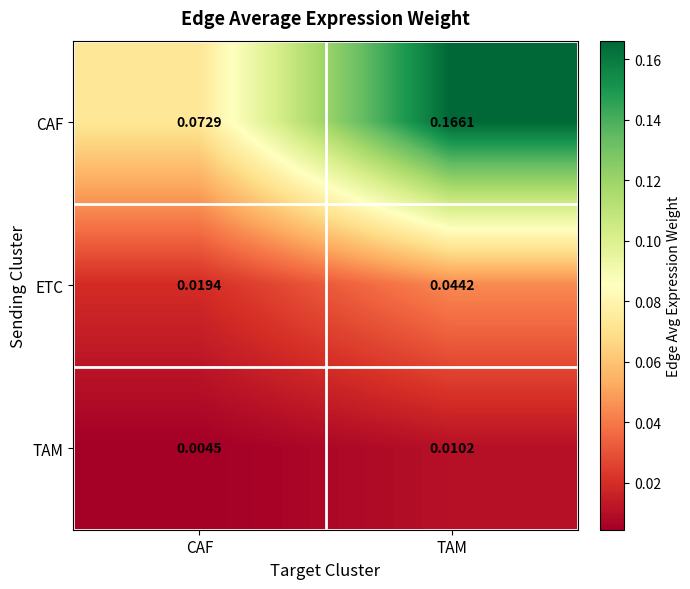

Where is ETC nearest to the value 0?

CAF